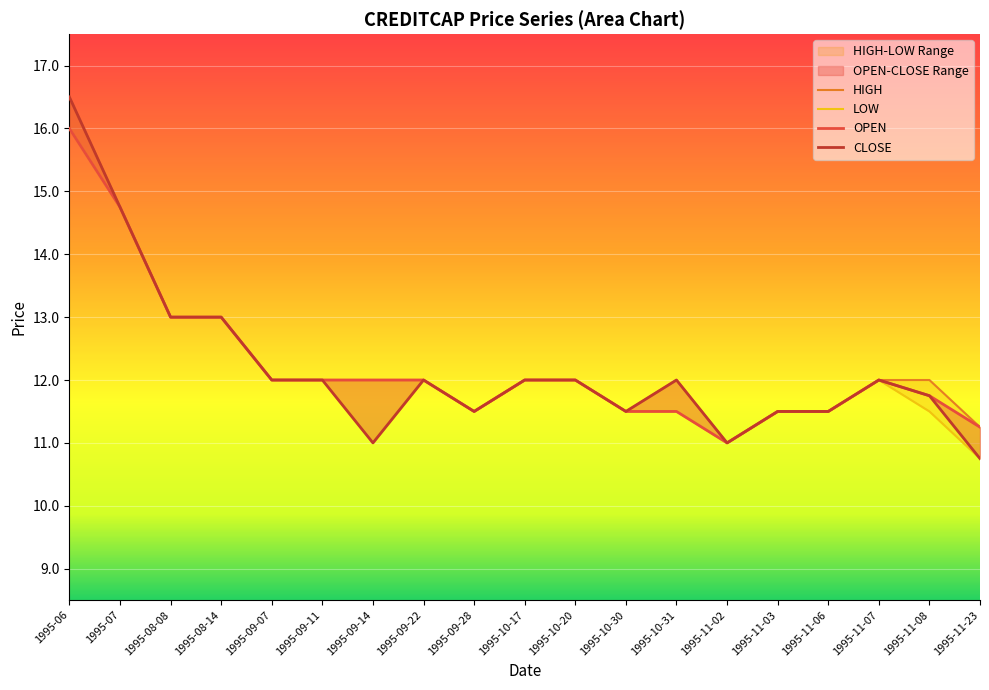

Is it true that HIGH equals 4.1 at 1995-10-17?

False